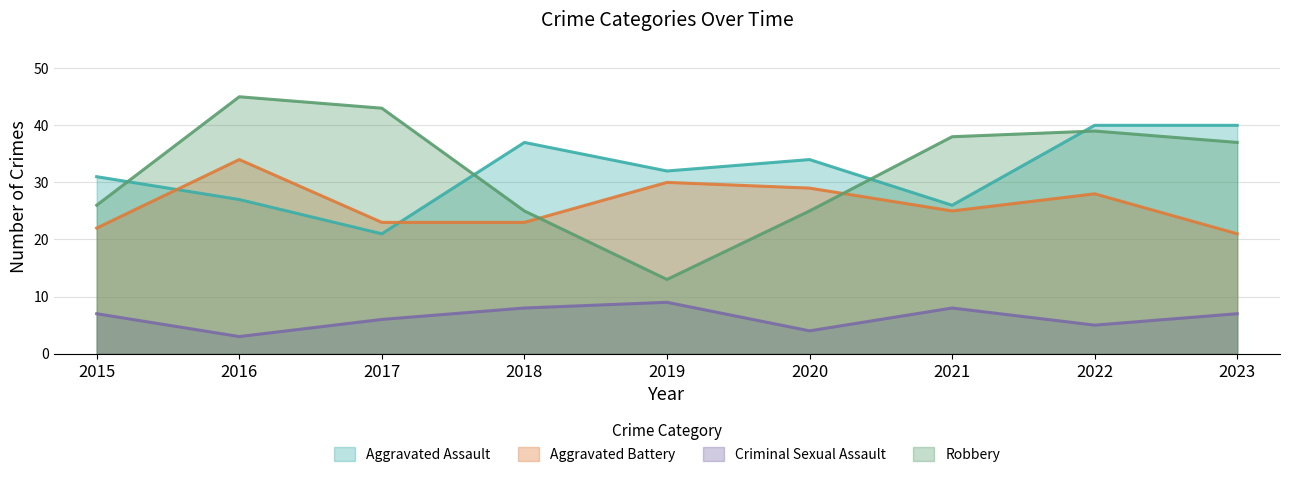

At 2017, list the series in order from largest to smallest.

Robbery, Aggravated Battery, Aggravated Assault, Criminal Sexual Assault